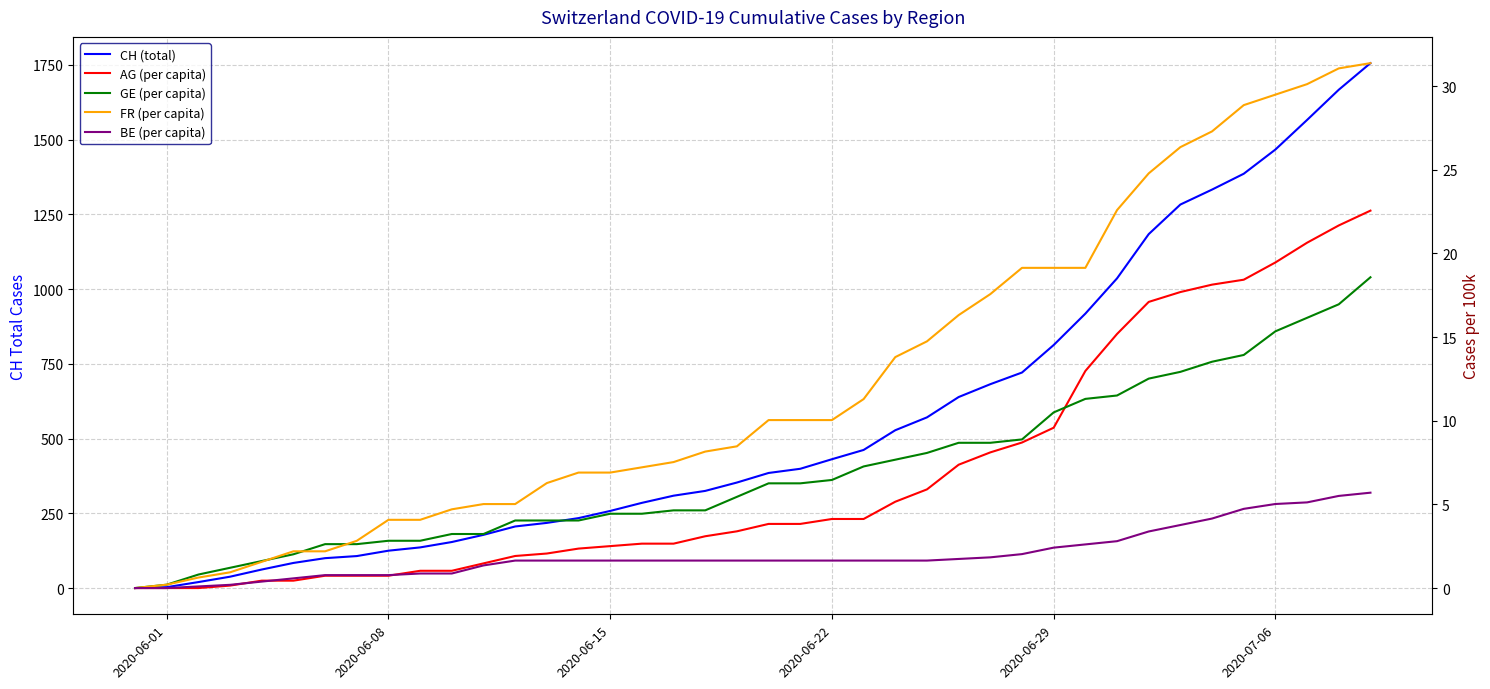

How many lines are shown in the chart?

5